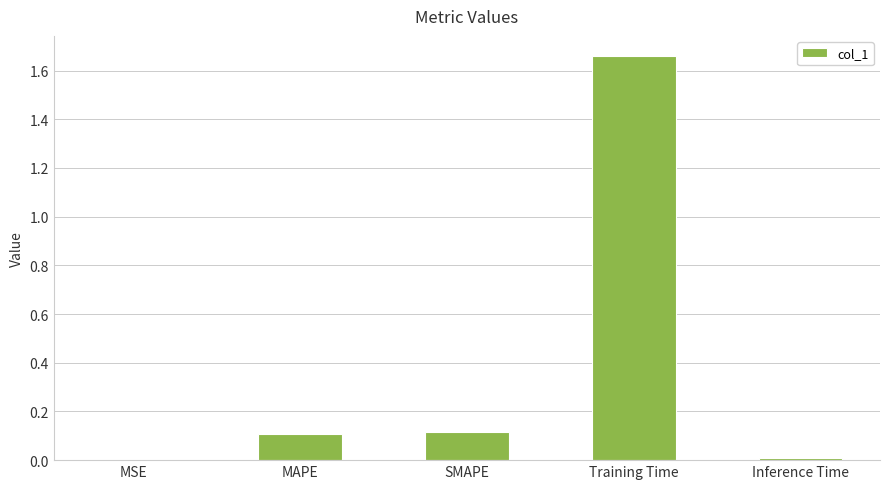

Which category has the highest value across all series?

Training Time